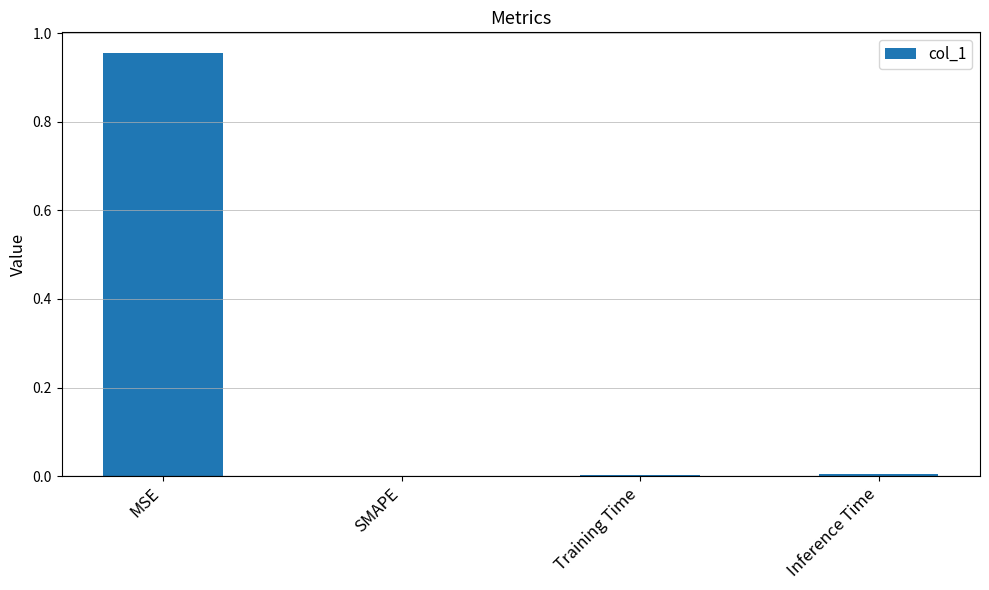

Which label corresponds to the largest value in the chart?

MSE